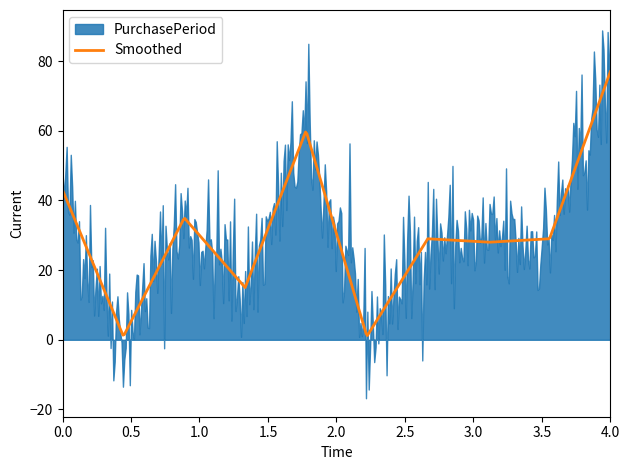

What is the maximum value for Smoothed?

77.0